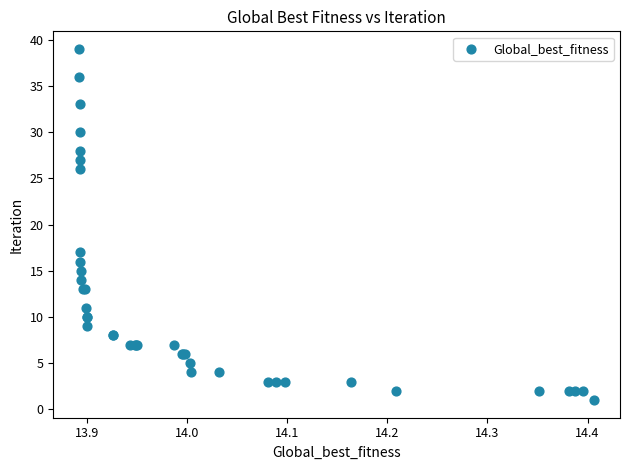

What Y value in the scatter plot is closest to 20?

17